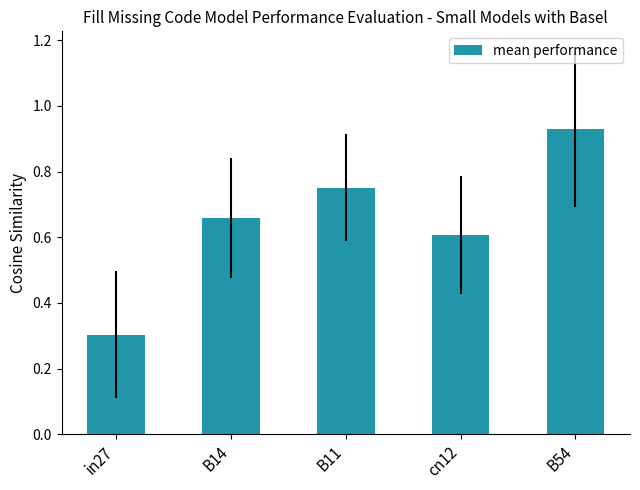

What is the difference between the maximum and minimum values?

0.6